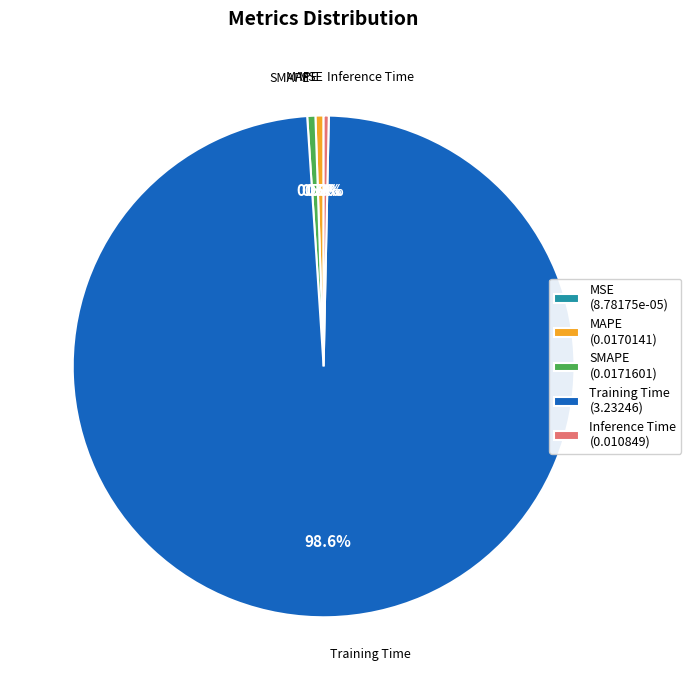

To the nearest percent, what is the difference between the largest and smallest slice percentages?

99%